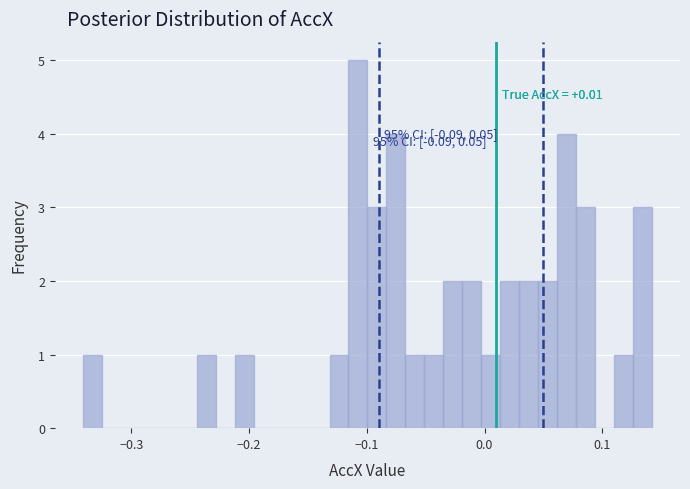

Around what value on the x-axis is the tallest bar? Give the approximate position of its centre, as read against the axis.

-0.11